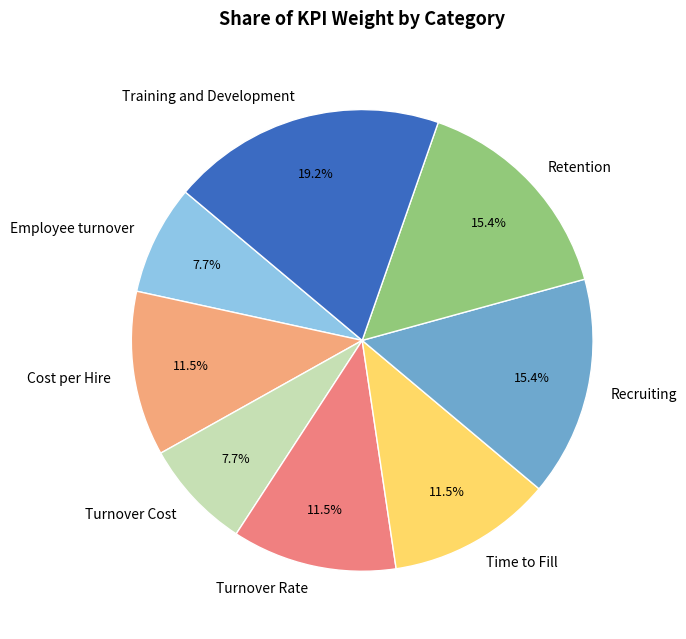

Combined, what portion of the pie is Turnover Rate and Recruiting?

26.9%